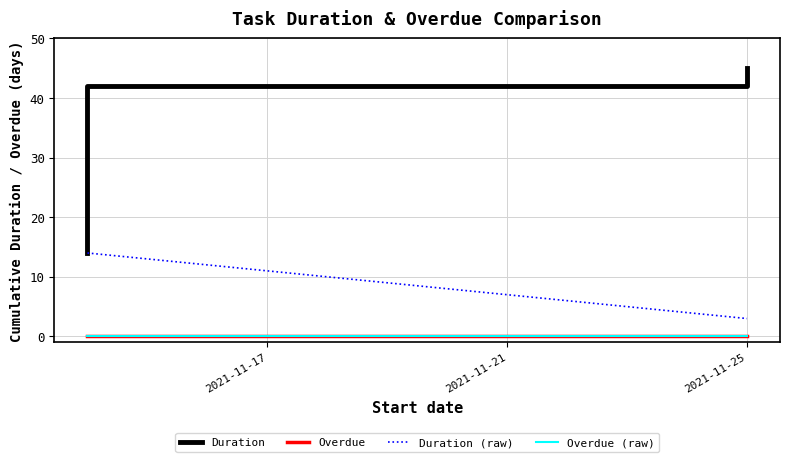

Is it true that Overdue equals 0 at 2021-11-25?

True